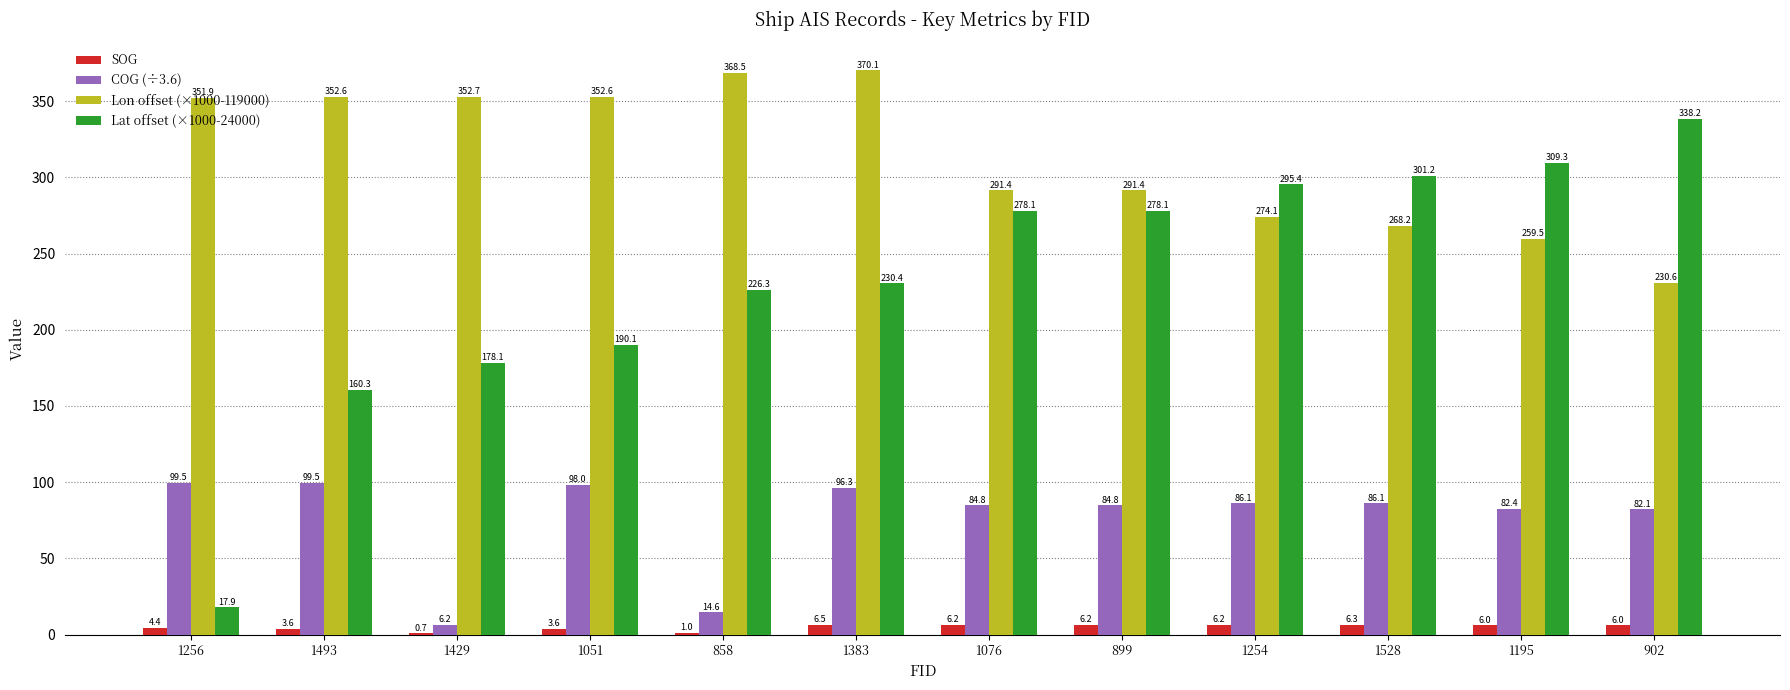

Are the bars grouped side by side (vs. stacked)?

Yes